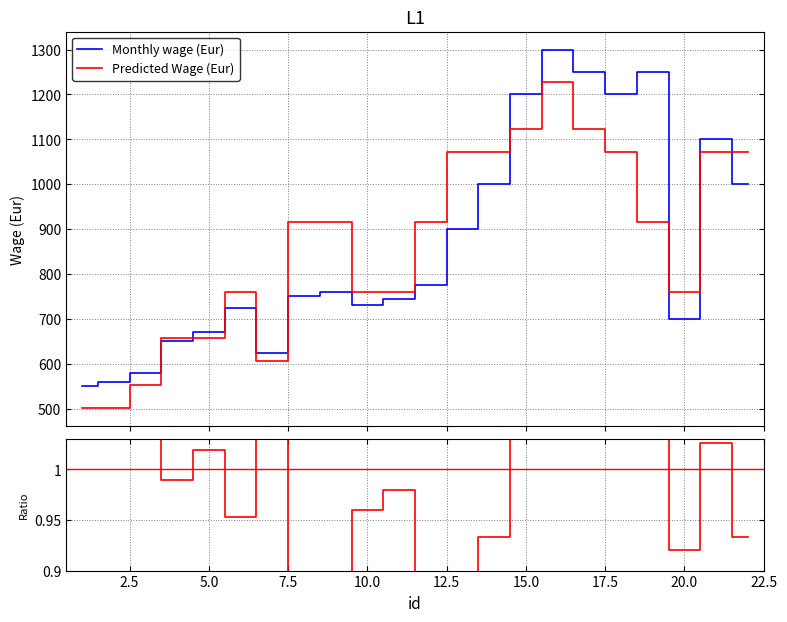

What is the highest value of the Monthly wage (Eur) series?

1300.0